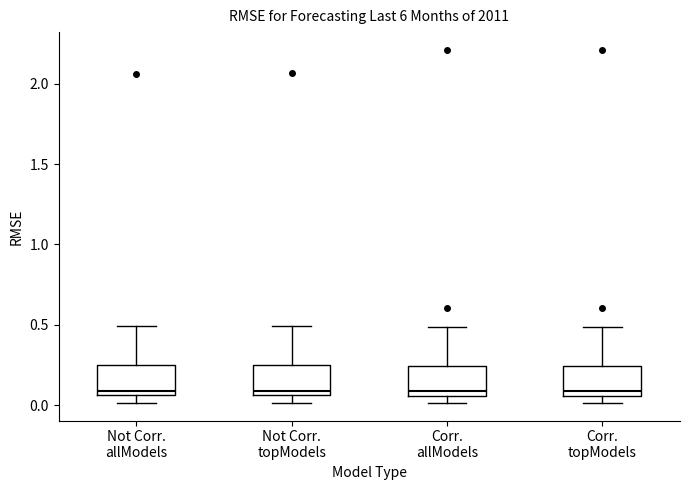

Reading left to right, read every box against the y-axis: the position of its median line, the range the box covers, and the ends of its whiskers. The values are not printed on the chart, so give them approximately, as read against the axis.

Not Corr. allModels: median 0.10, box 0.05 to 0.25, whiskers 0.00 to 0.50
Not Corr. topModels: median 0.10, box 0.05 to 0.25, whiskers 0.00 to 0.50
Corr. allModels: median 0.10, box 0.05 to 0.25, whiskers 0.00 to 0.50
Corr. topModels: median 0.10, box 0.05 to 0.25, whiskers 0.00 to 0.50